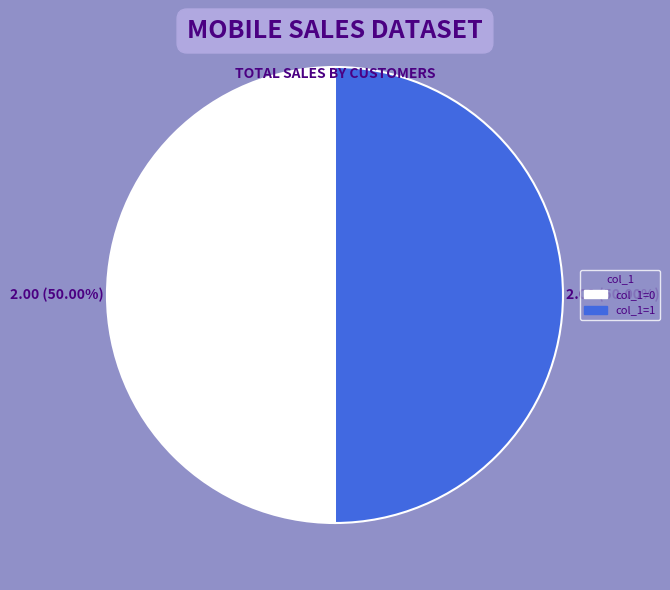

What is the ratio of the value at col_1=1 to the value at col_1=0?

1.0